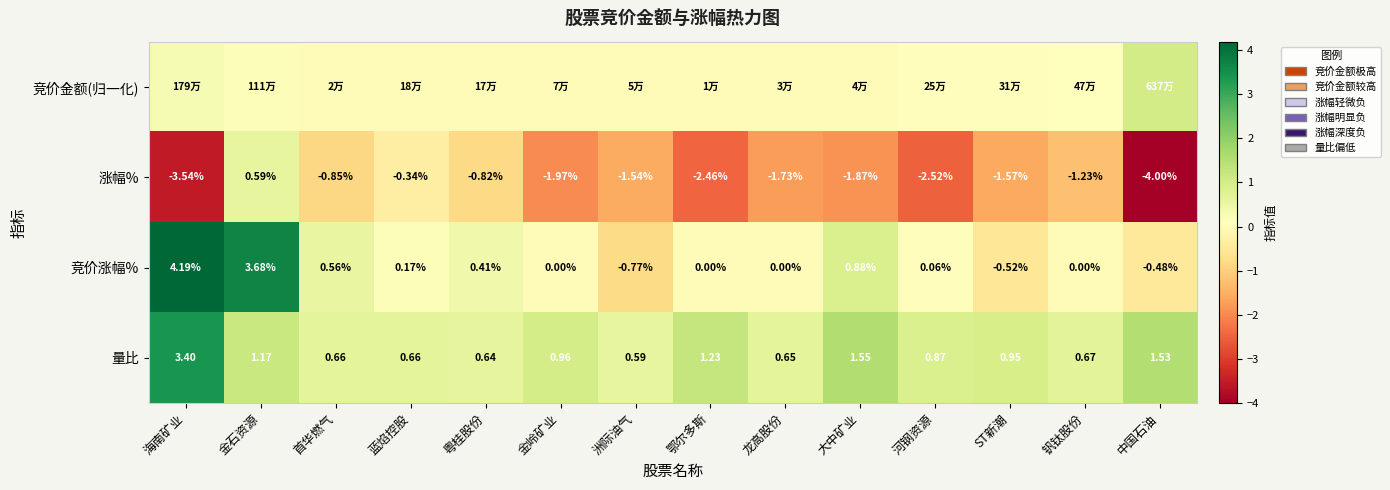

At which label does 竞价涨幅% reach its minimum?

洲际油气